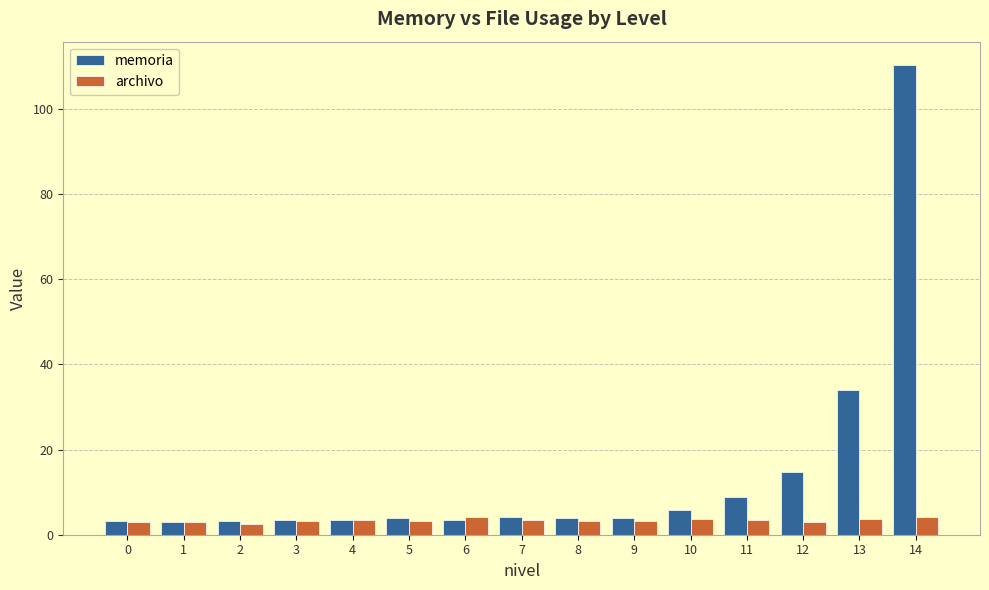

List the series in order of their overall mean, lowest first.

archivo, memoria